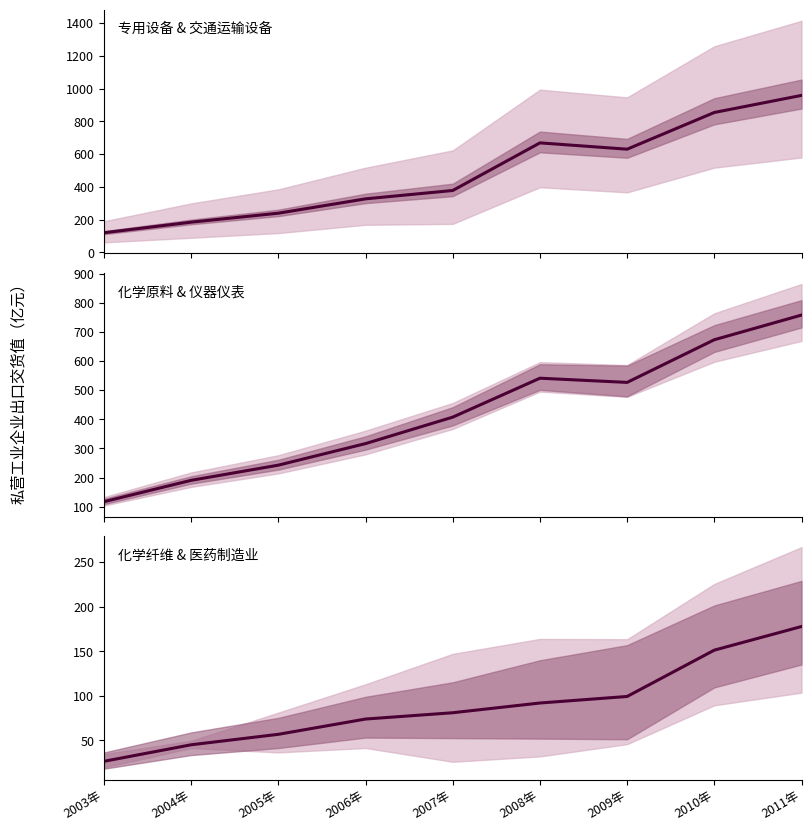

True or false: 交通运输设备制造业 and 医药制造业 intersect in this chart.

False